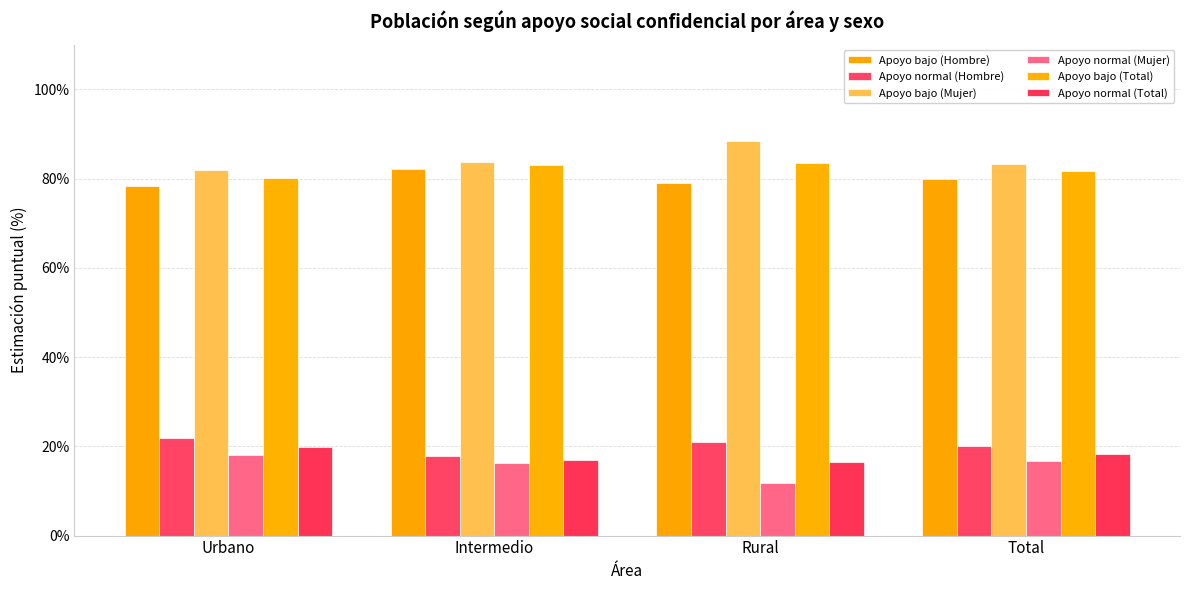

At which category is the sum across all series the highest?

Urbano